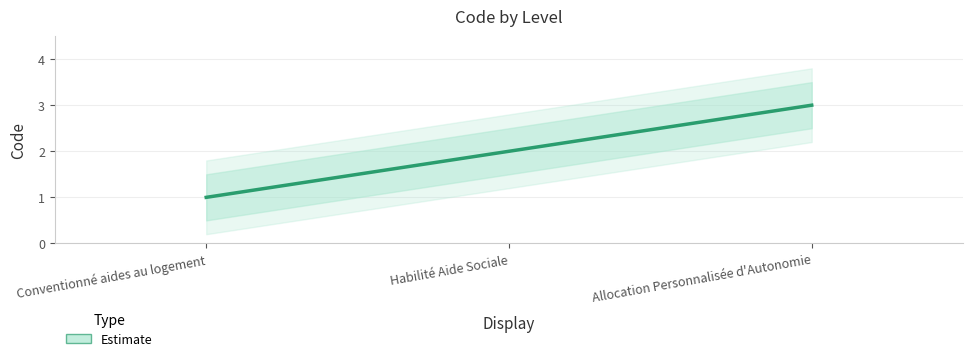

True or false: the data shows 3 at Habilité Aide Sociale.

False